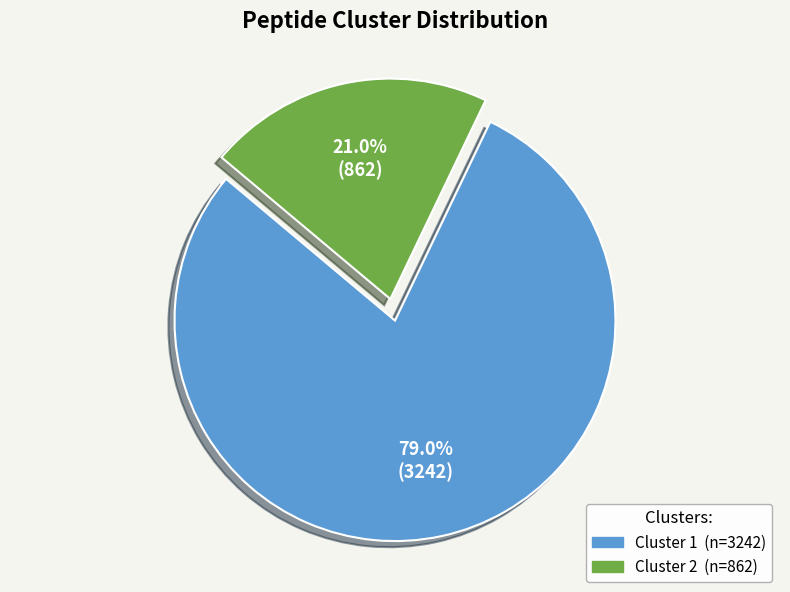

Between Cluster 2 and Cluster 1, which is larger?

Cluster 1